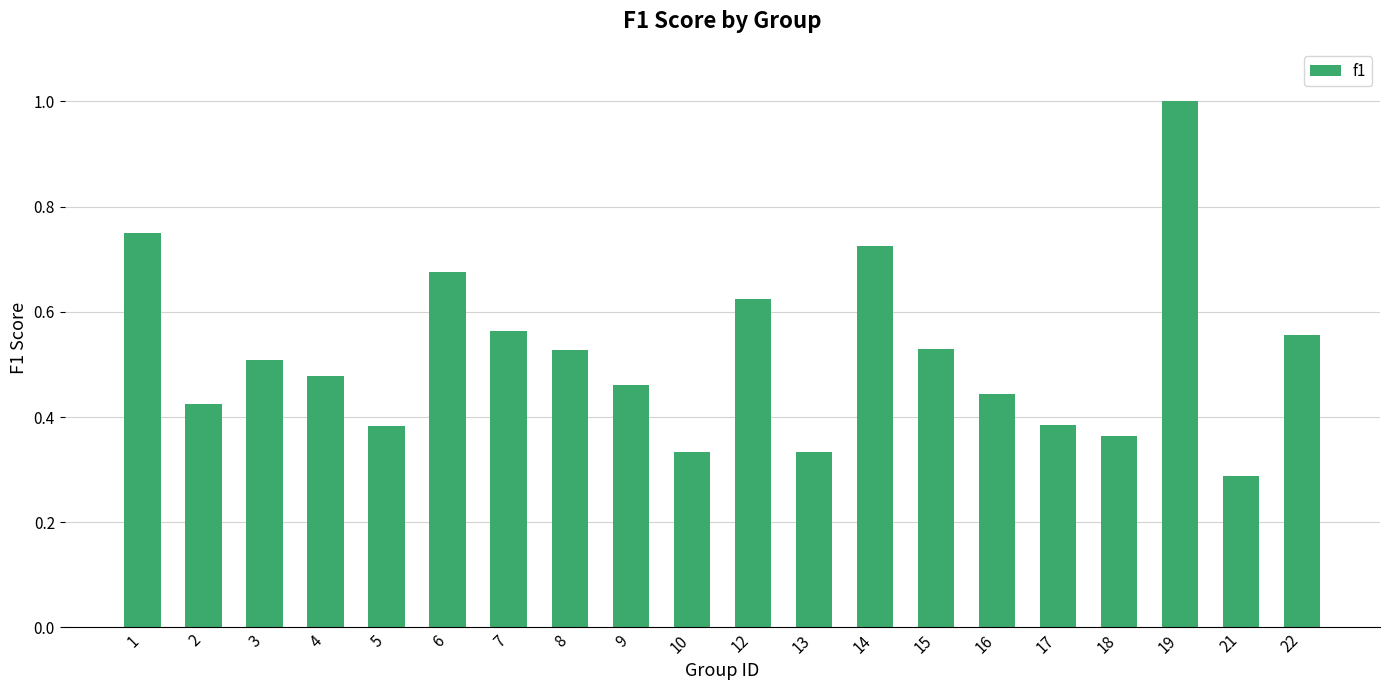

Count the values in the range 0 to 1.

20